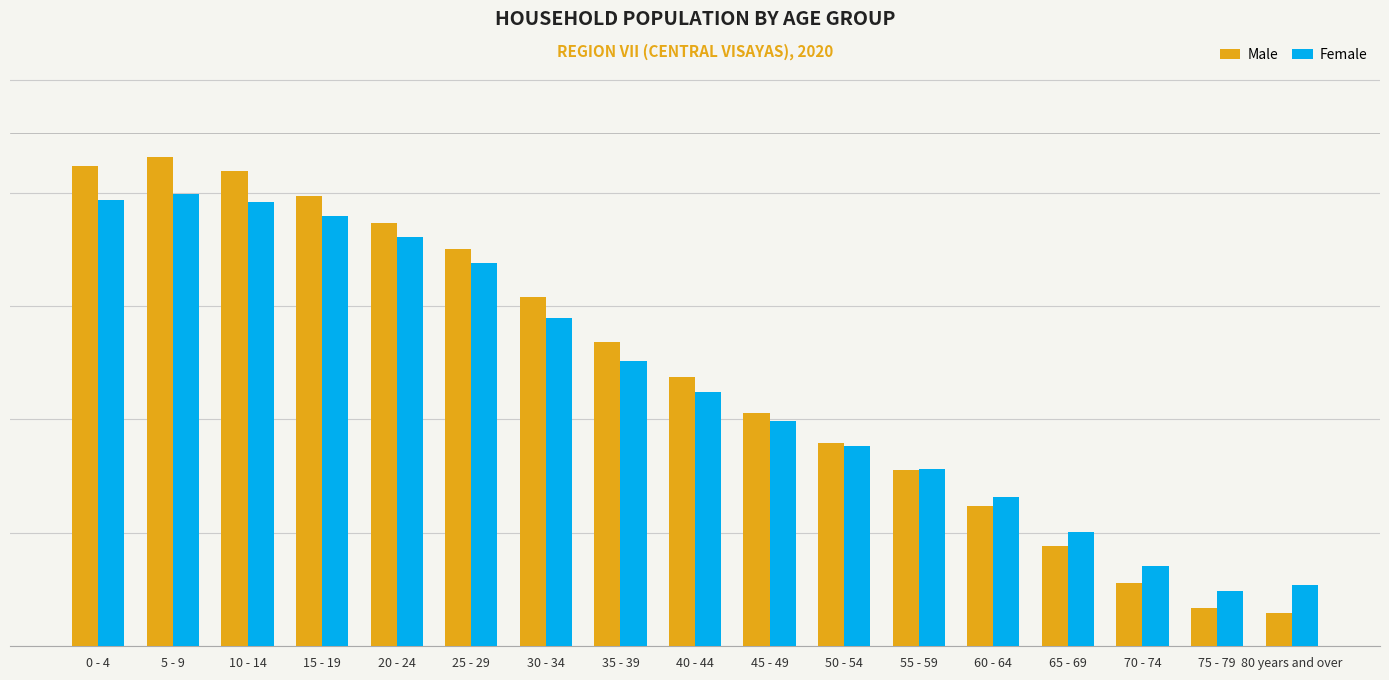

Are the bars grouped side by side (vs. stacked)?

Yes